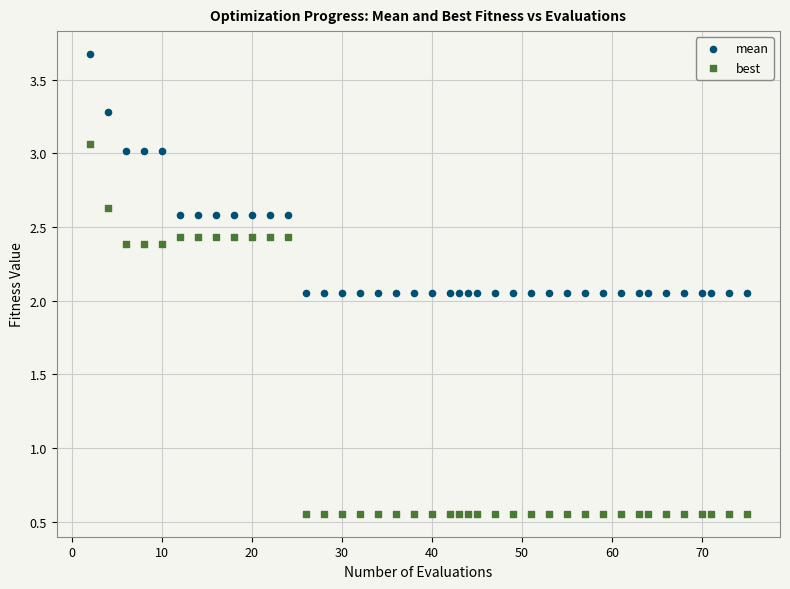

Which series reaches the maximum Y coordinate?

mean